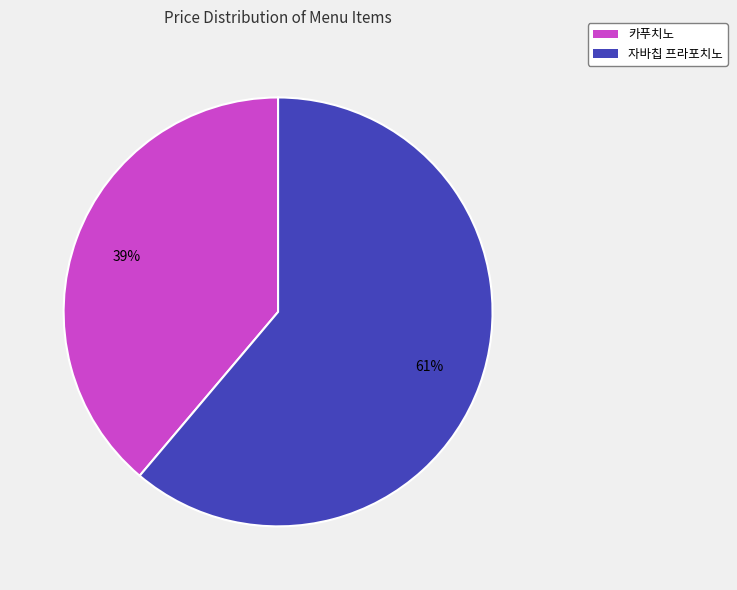

What is the smallest slice in the pie chart?

카푸치노